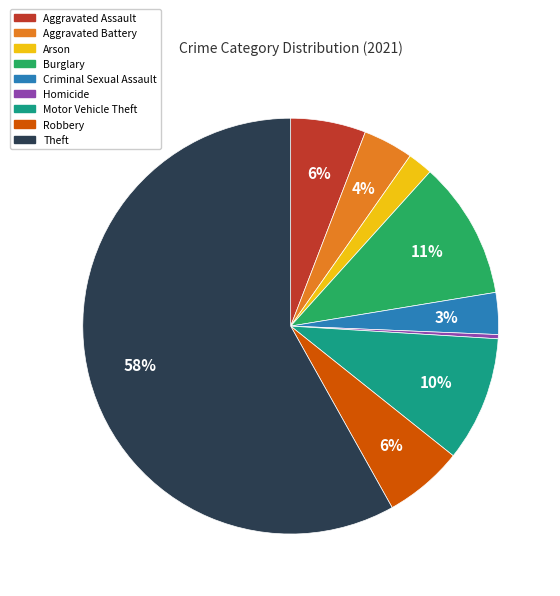

To the nearest percent, what portion does Motor Vehicle Theft represent?

10%